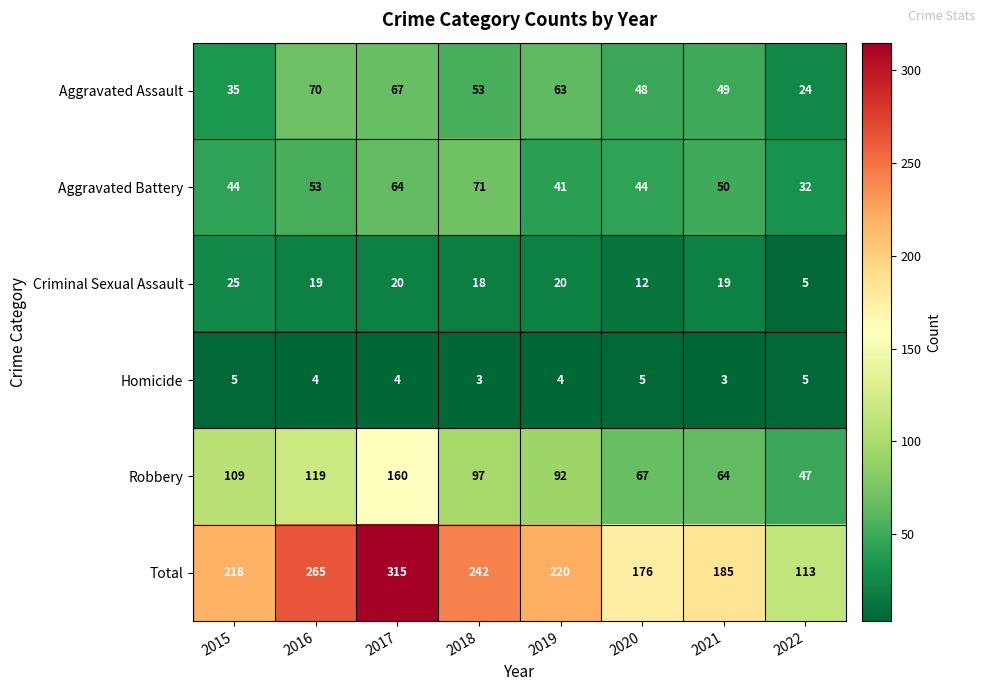

Which label corresponds to the largest value in the chart?

2017